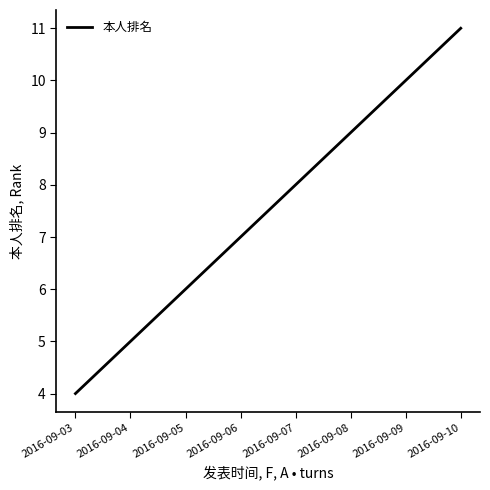

List the labels in order of value, largest first.

2016-09-10, 2016-09-09, 2016-09-08, 2016-09-07, 2016-09-06, 2016-09-05, 2016-09-04, 2016-09-03